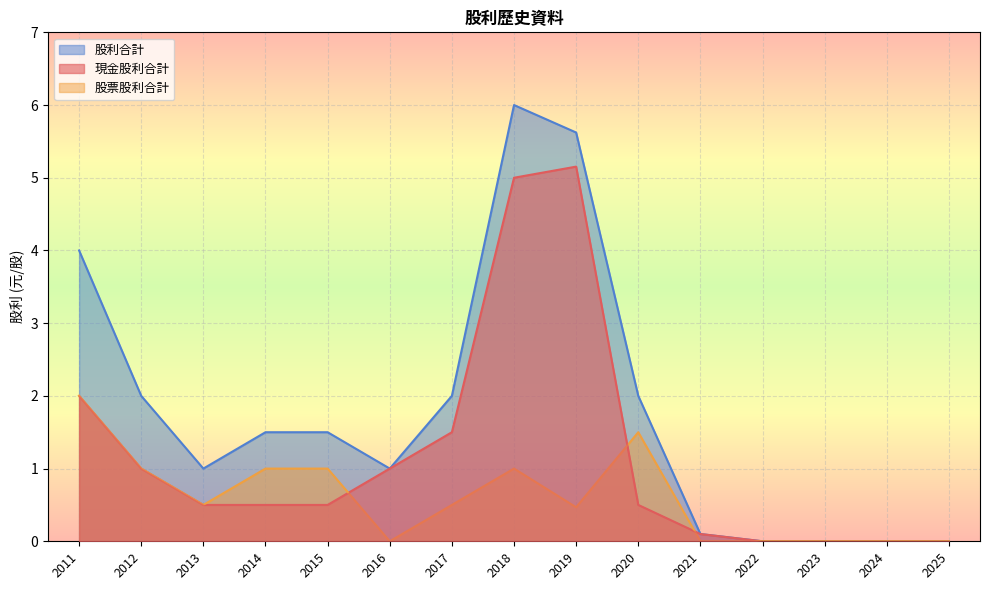

At which label does 股利合計 first exceed 1?

2011